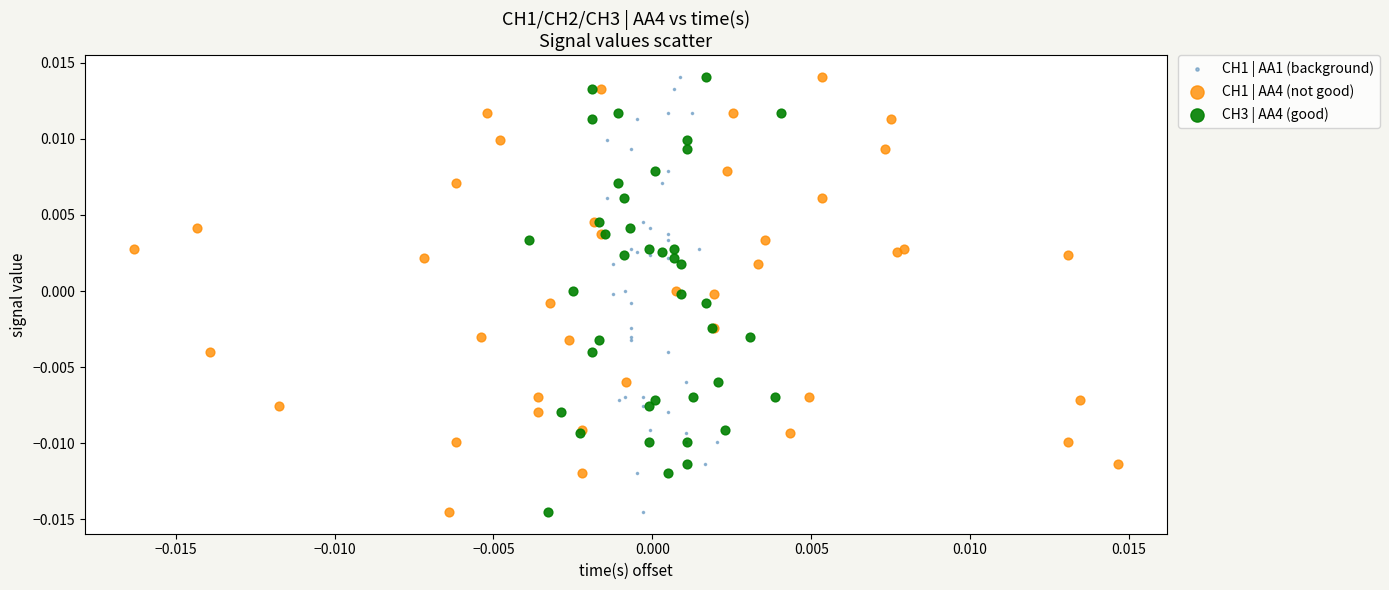

What are all the series names shown in the legend?

CH1 | AA1 (background), CH1 | AA4 (not good), CH3 | AA4 (good)